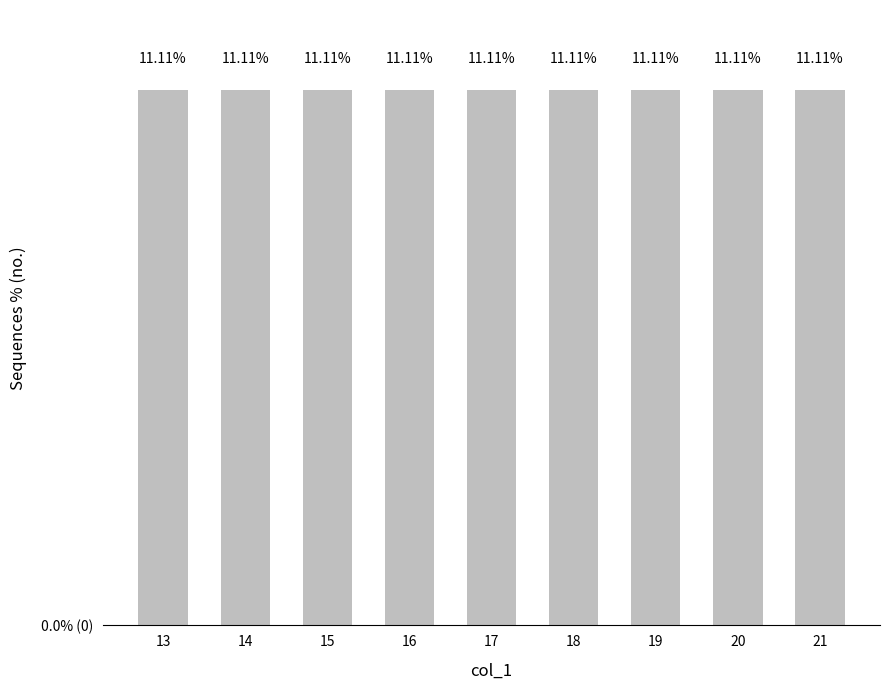

What is the ratio of the value at 21 to the value at 17?

1.0